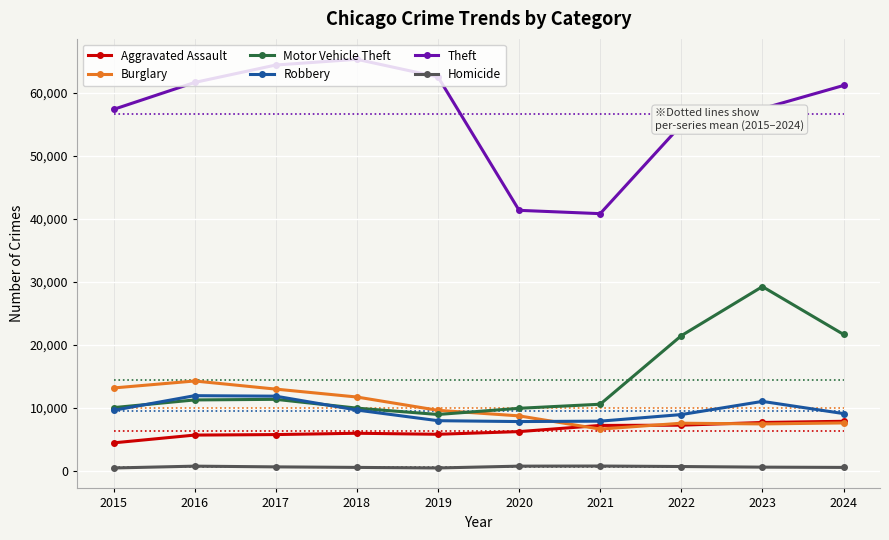

Reading right to left, what are all the values shown in this chart?

Aggravated Assault: 2024=7900	2023=7712	2022=7281	2021=7242	2020=6265	2019=5841	2018=6002	2017=5793	2016=5713	2015=4480
Burglary: 2024=7638	2023=7481	2022=7594	2021=6661	2020=8758	2019=9638	2018=11747	2017=13001	2016=14289	2015=13184
Motor Vehicle Theft: 2024=21676	2023=29254	2022=21468	2021=10605	2020=9959	2019=8978	2018=9985	2017=11380	2016=11285	2015=10068
Robbery: 2024=9121	2023=11053	2022=8964	2021=7920	2020=7855	2019=7995	2018=9681	2017=11881	2016=11960	2015=9638
Theft: 2024=61142	2023=57476	2022=54895	2021=40820	2020=41346	2019=62498	2018=65289	2017=64386	2016=61623	2015=57352
Homicide: 2024=586	2023=629	2022=727	2021=805	2020=787	2019=499	2018=588	2017=672	2016=786	2015=496